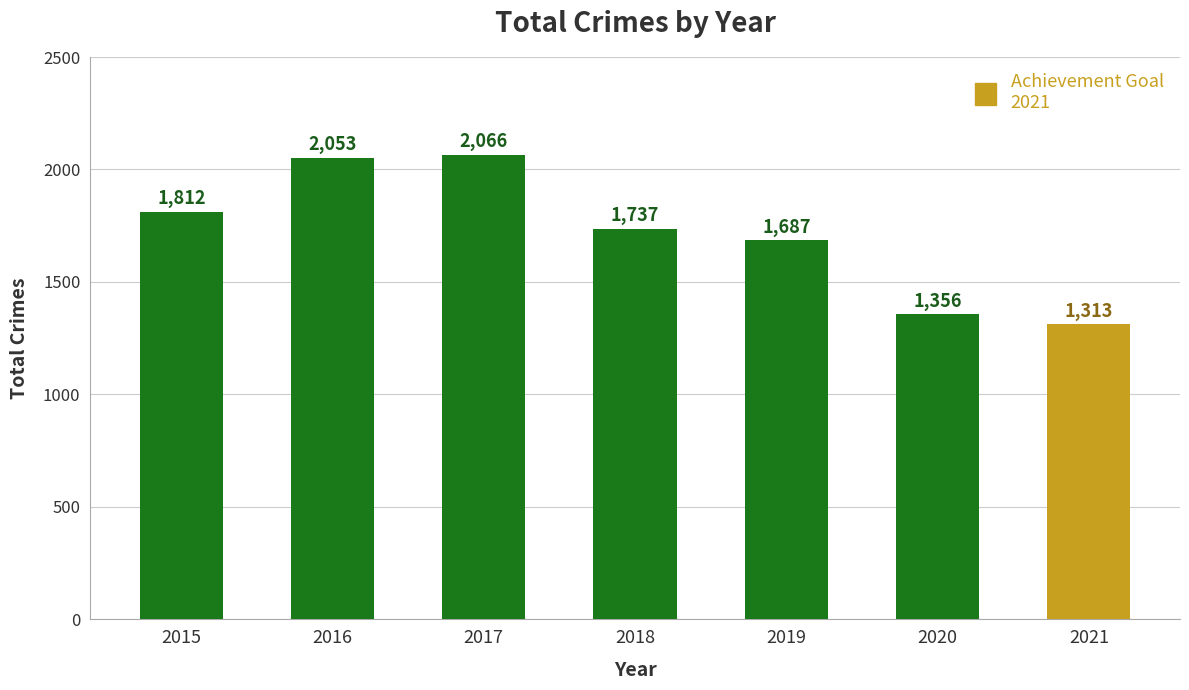

How many bars are there in total?

7